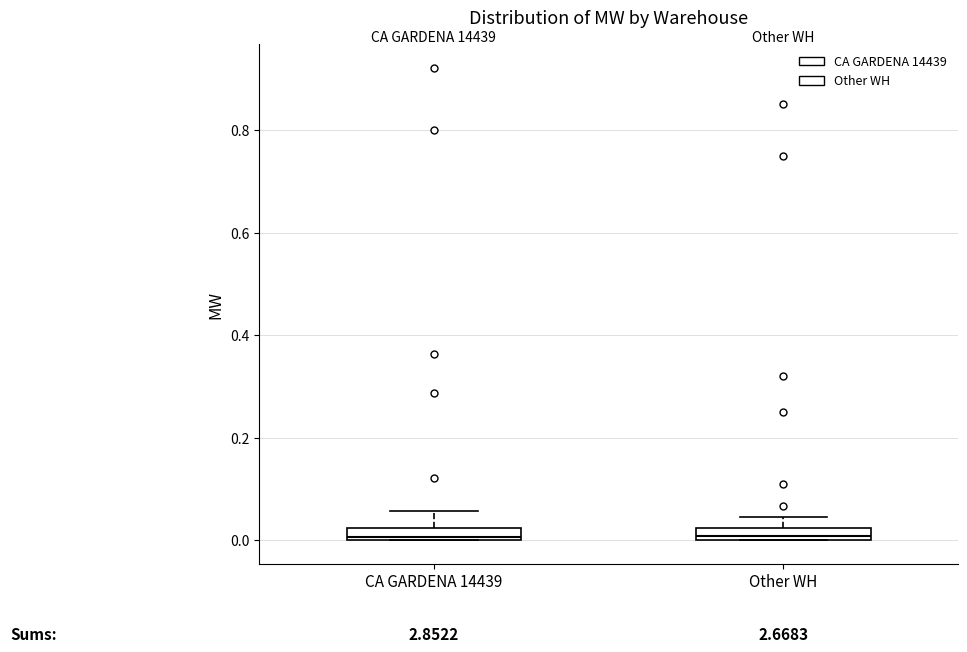

Where is the upper edge of the box for Other WH on the y-axis? The values are not printed on the chart, so give them approximately, as read against the axis.

0.02